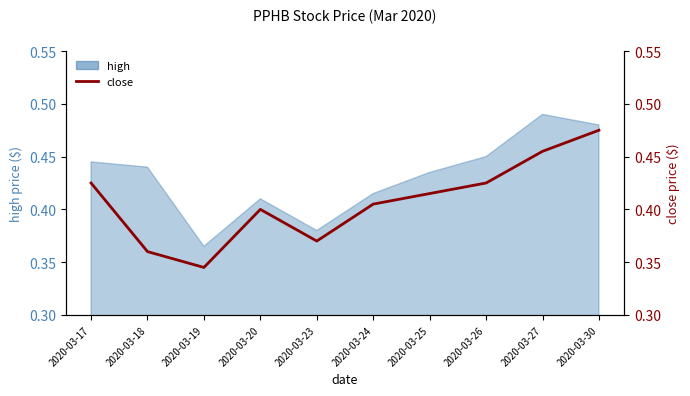

Does the chart display data point markers on the line(s)?

No